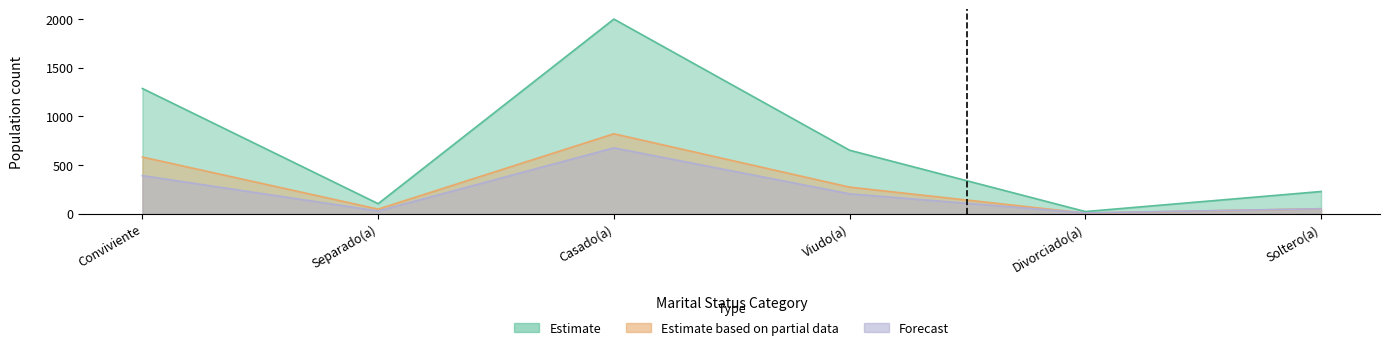

Is the value of Estimate based on partial data at Separado(a) greater than the value of Estimate at Conviviente?

No